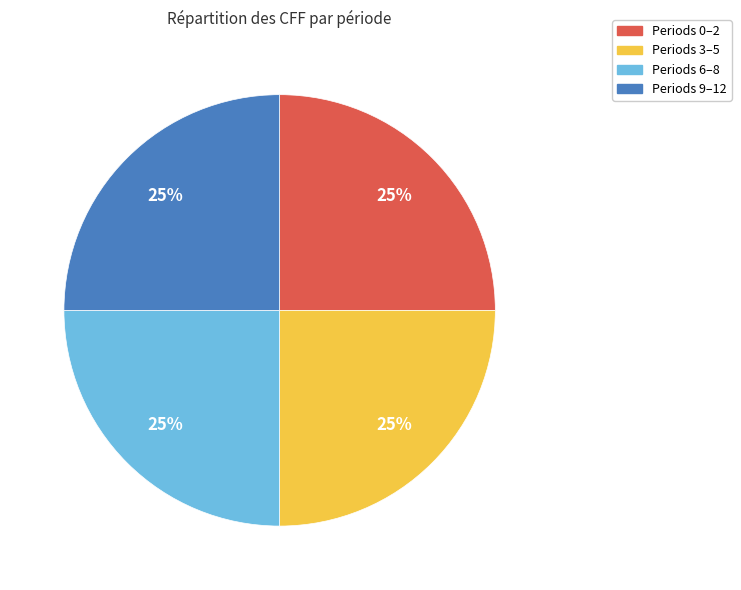

To the nearest percent, what is the average slice percentage?

25%